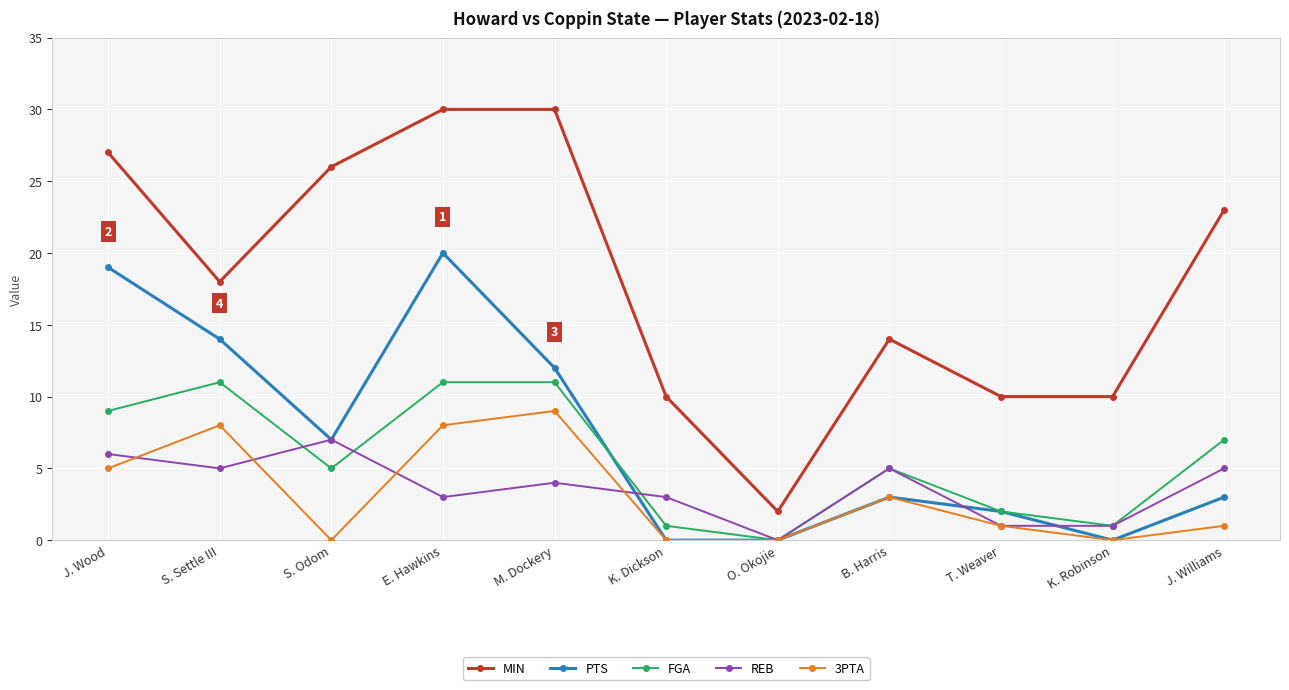

Which series changed the most between J. Wood and M. Dockery?

PTS